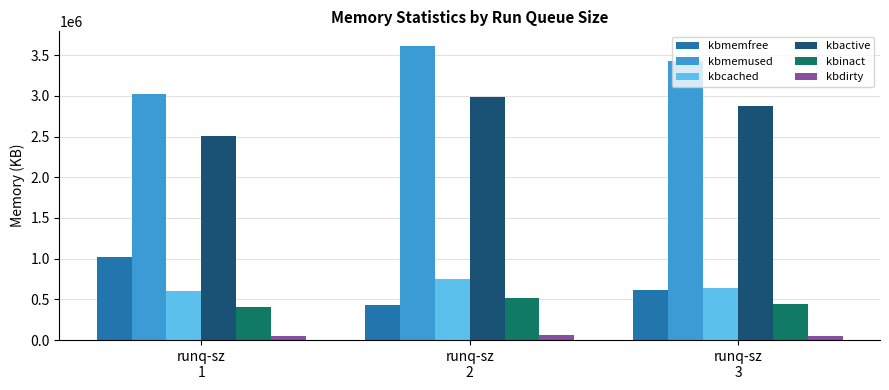

What is the difference between the second highest and minimum values in the kbcached series?

43582.7